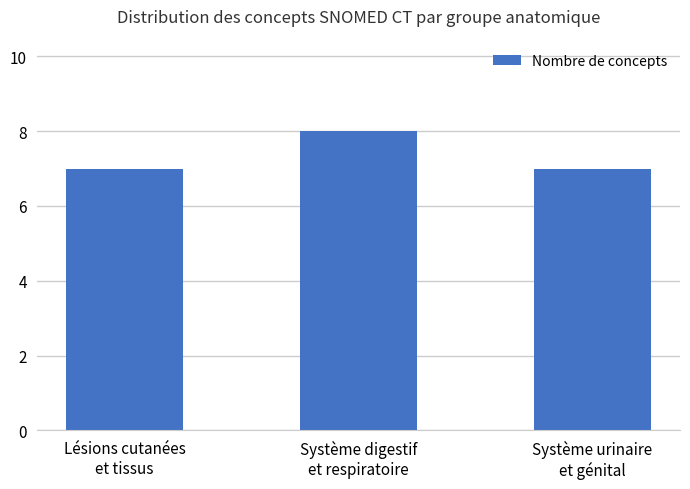

What is the maximum value shown in the chart?

8